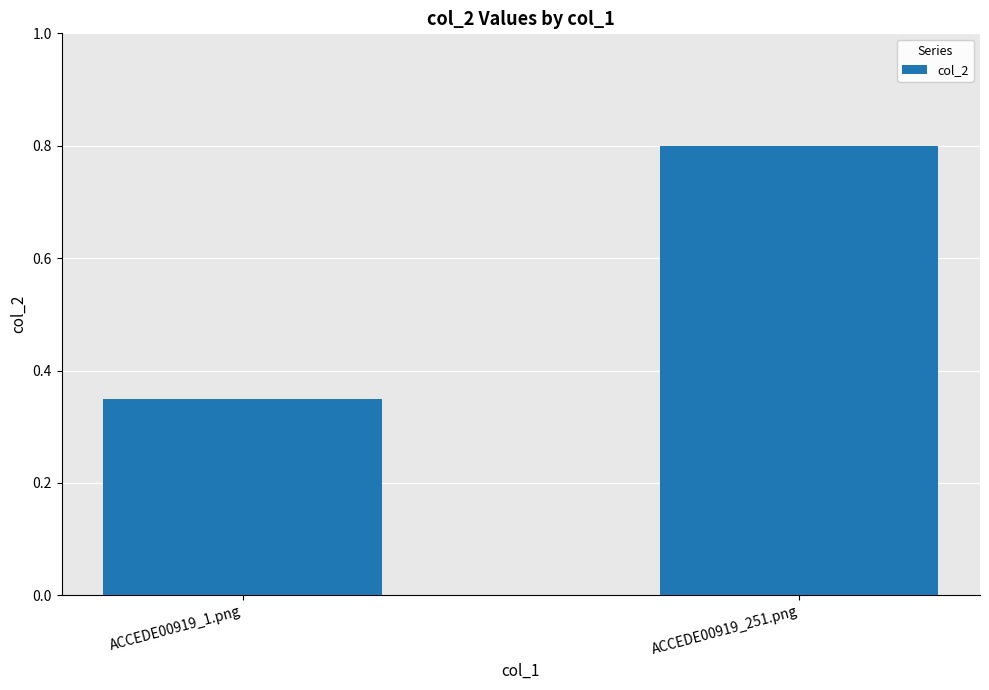

What position from the left is ACCEDE00919_1.png?

1